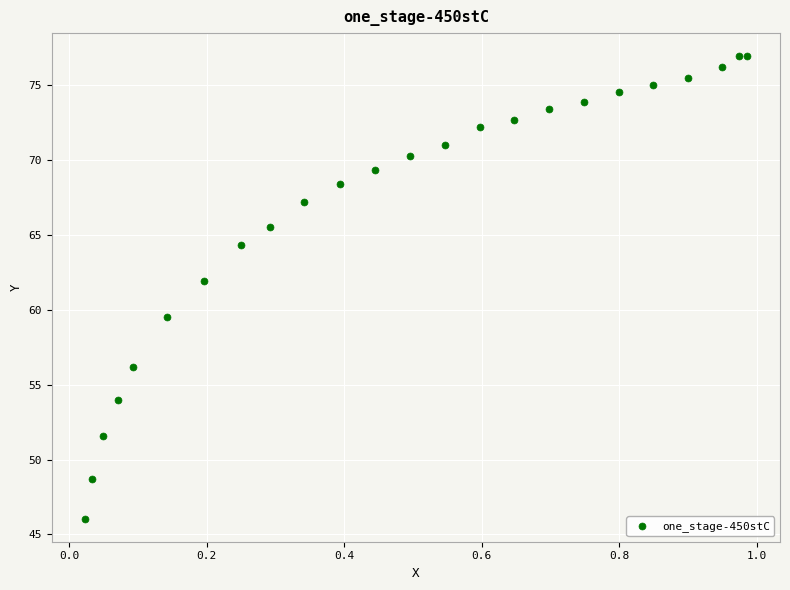

What is the range of Y values (max minus min)?

30.9